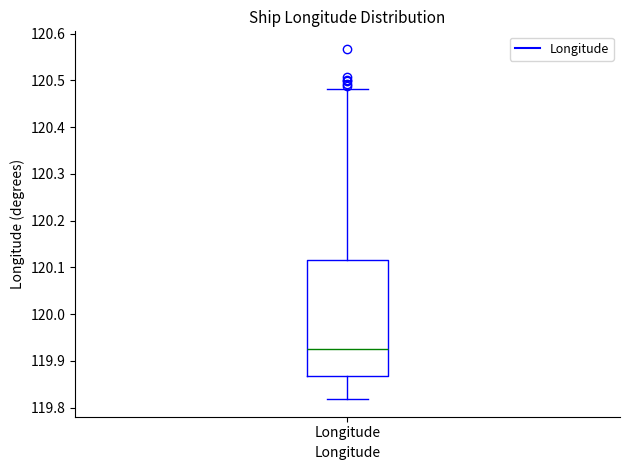

Read this box plot against the y-axis: the position of the median line, the range covered by the box, and the ends of both whiskers. The values are not printed on the chart, so give them approximately, as read against the axis.

median 119.93, box 119.87 to 120.12, whiskers 119.82 to 120.48